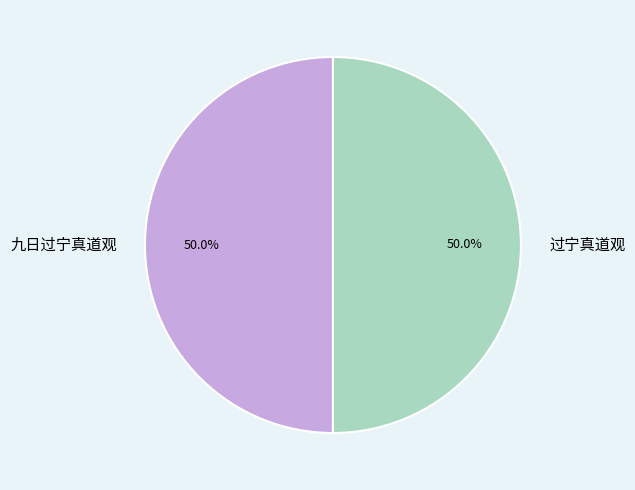

Count the number of slices in the pie.

2